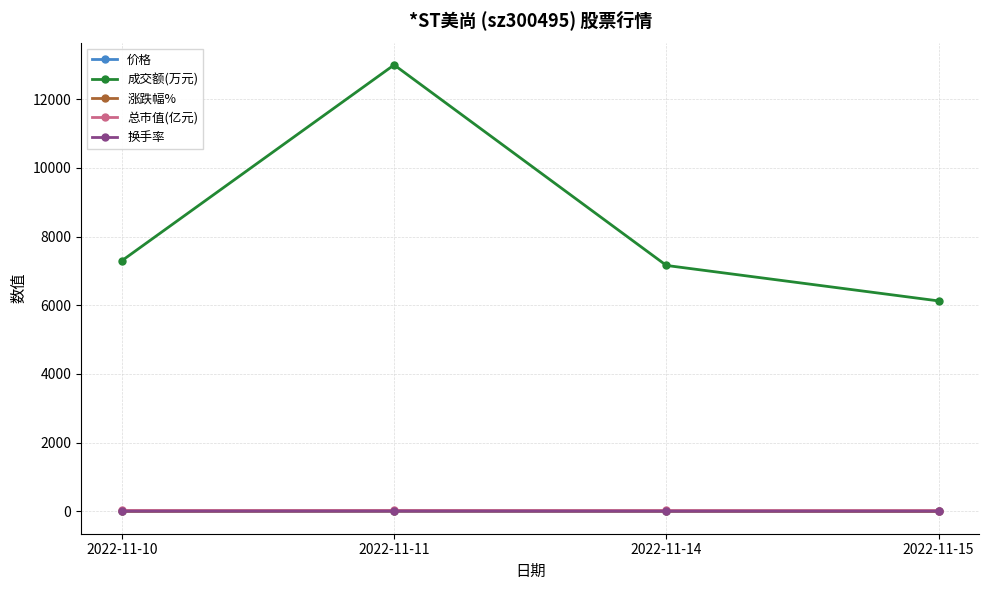

Which series ends up on top after the final intersection of 价格 and 换手率?

价格